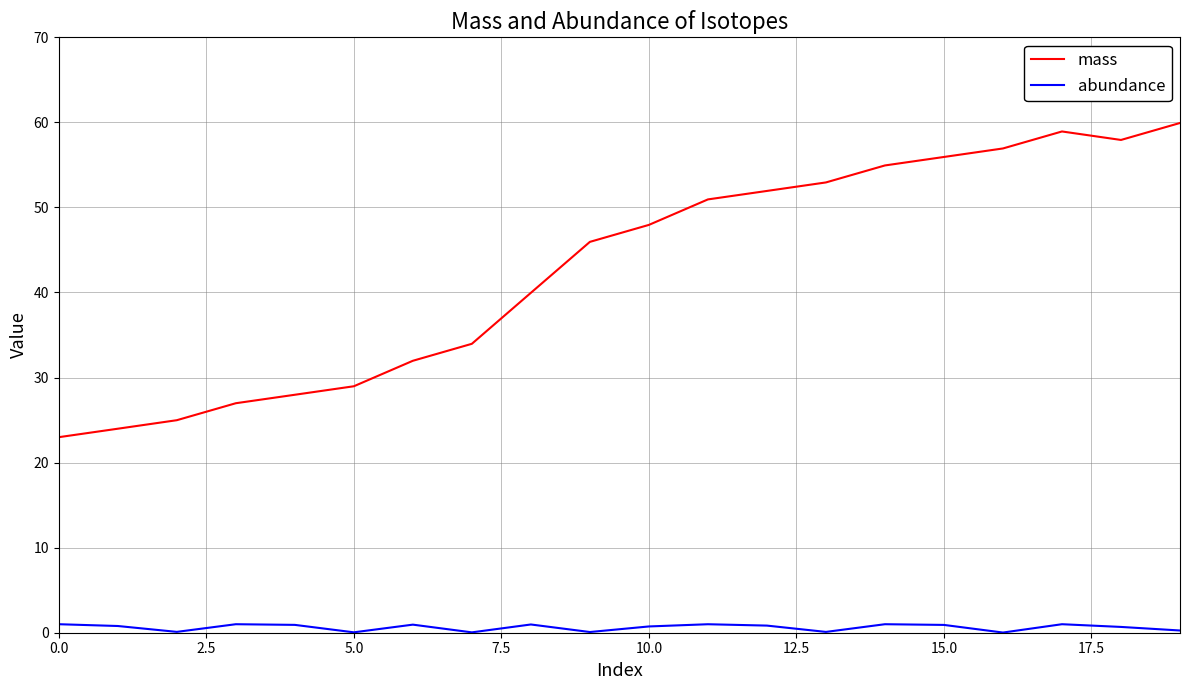

List the series in order of their overall mean, highest first.

mass, abundance